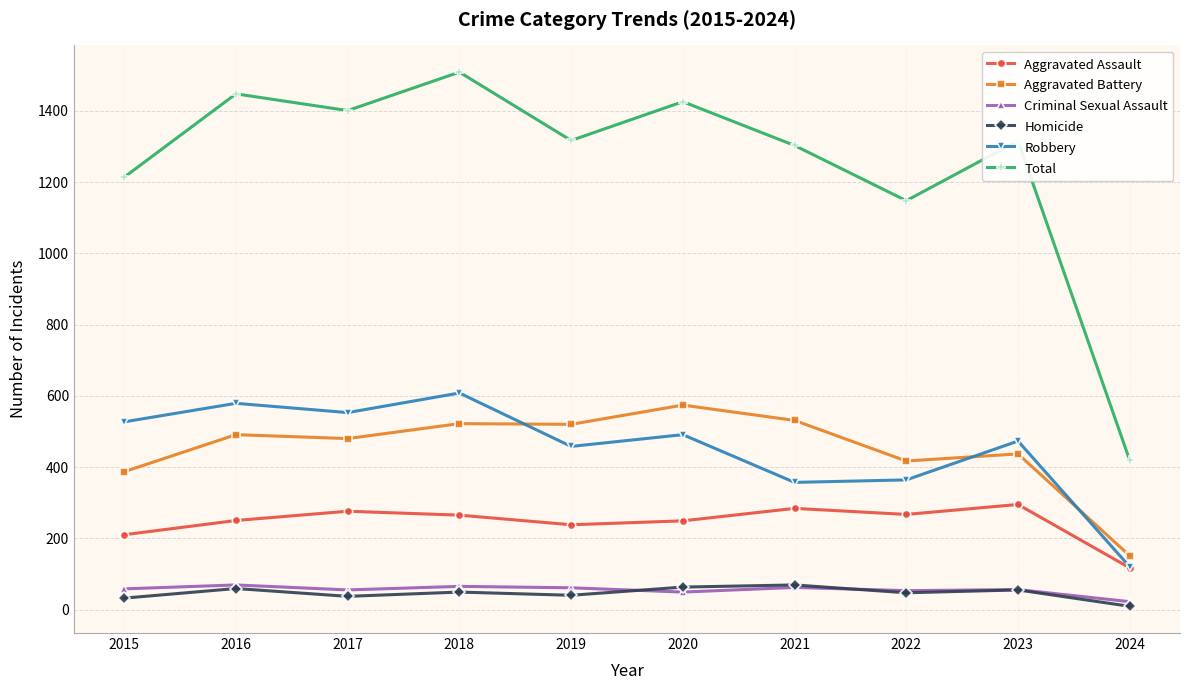

What is the difference between the highest and lowest values at 2015?

1182